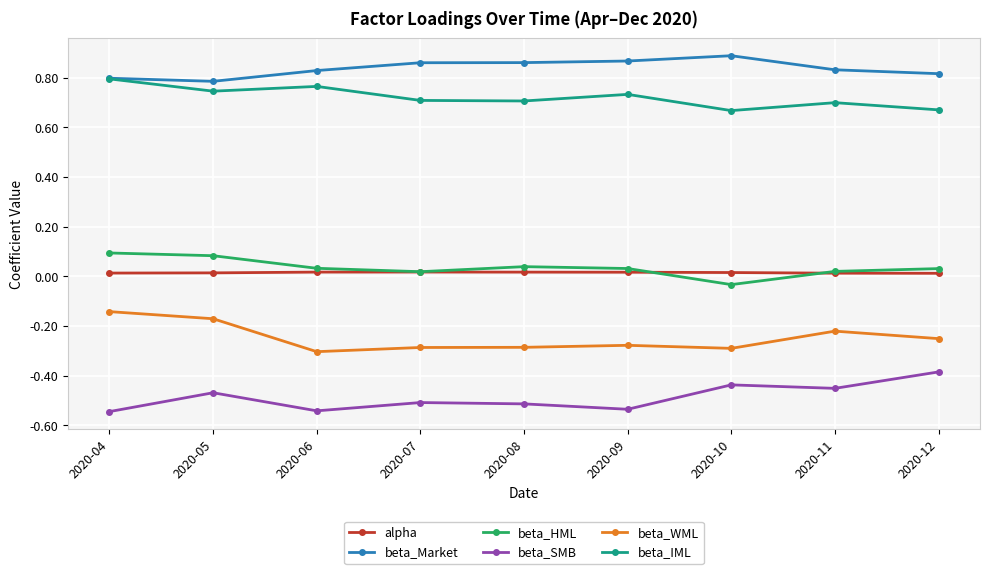

Rank the series by their maximum value, from highest to lowest.

beta_Market, beta_IML, beta_HML, alpha, beta_WML, beta_SMB